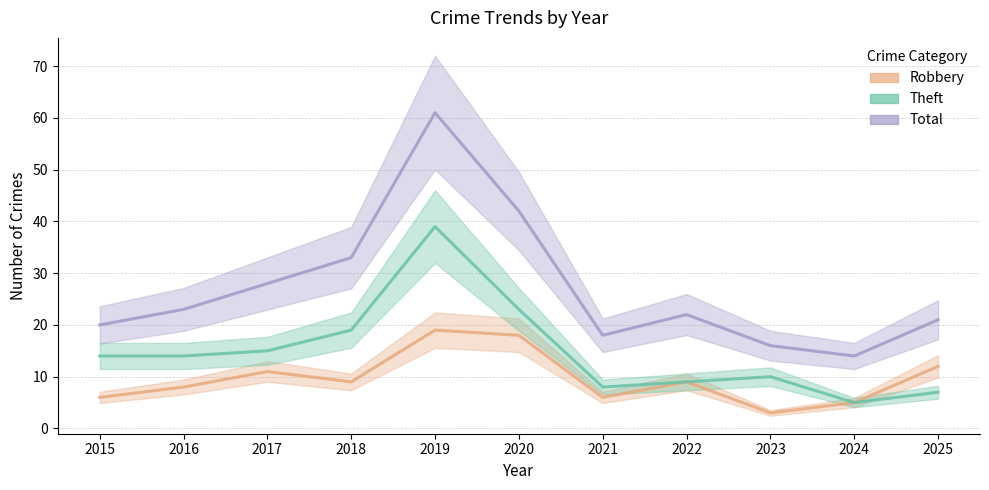

What is the difference between the highest and lowest values at 2025?

14